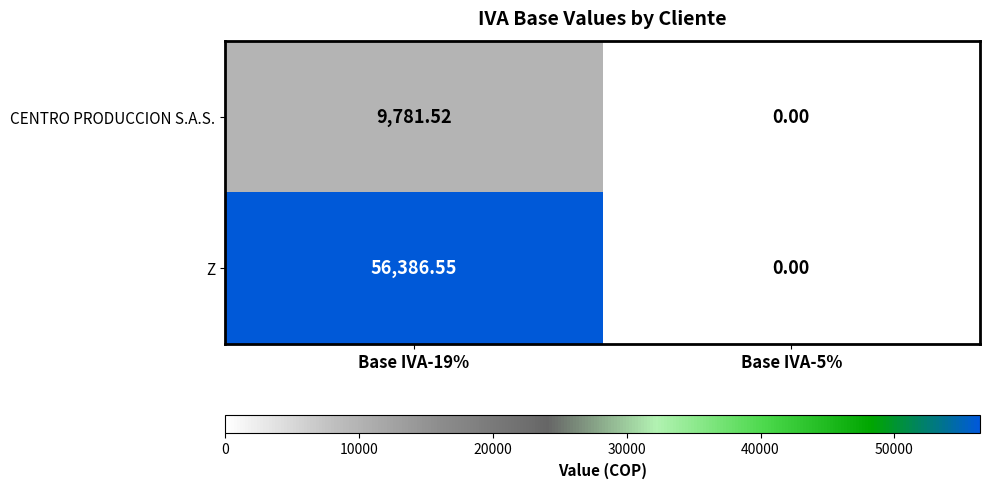

What is the greatest value displayed?

56386.6